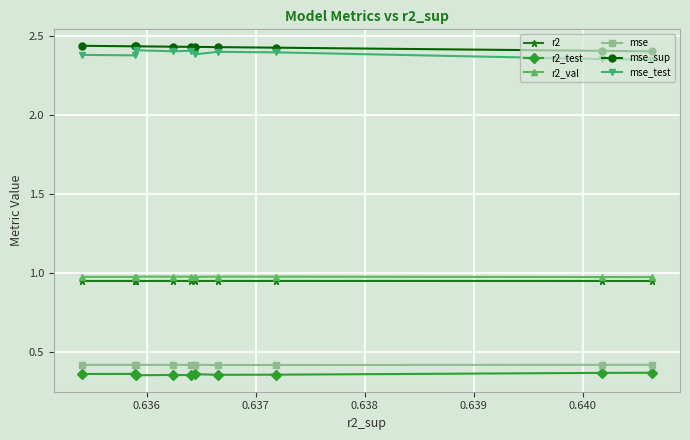

Count the mse_sup values in the range 2 to 3.

10